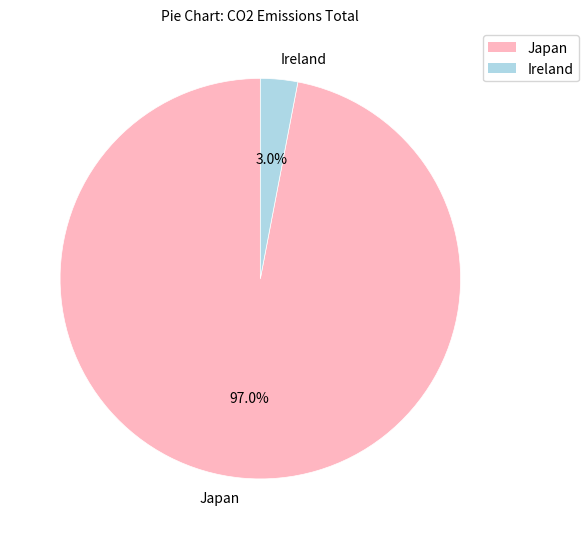

To the nearest percent, what is the combined percentage of Ireland and Japan?

100%